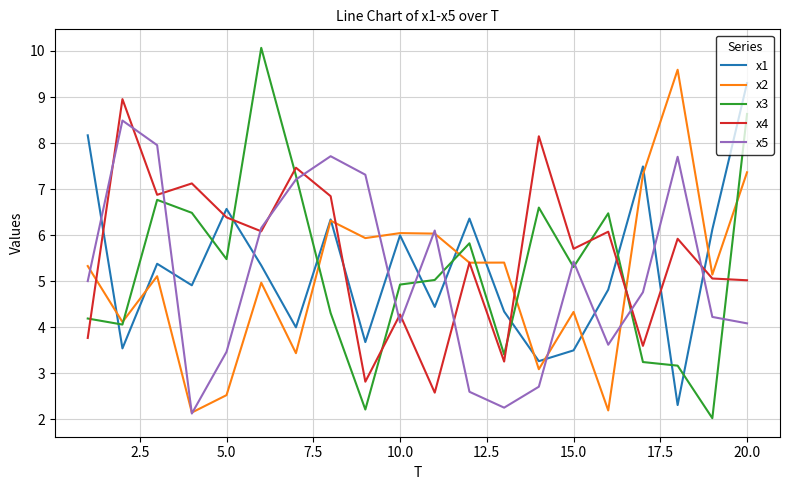

What is the smallest value displayed?

2.0